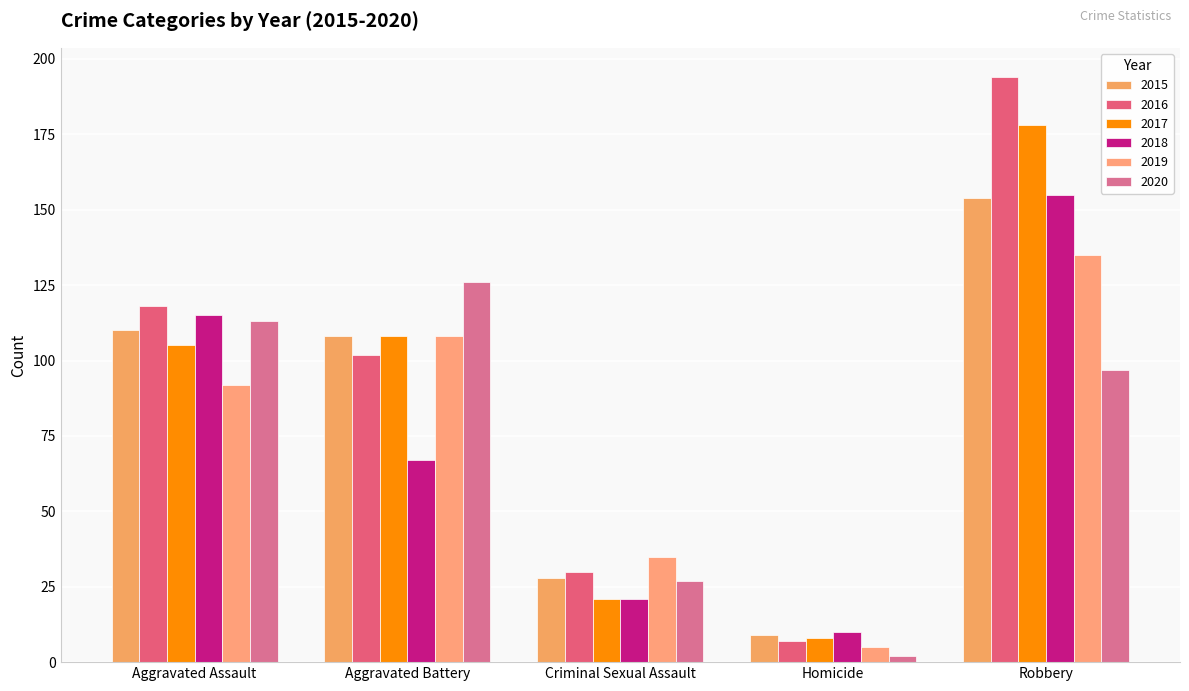

What is the value of the 2020 bar at the 4th from the left?

2